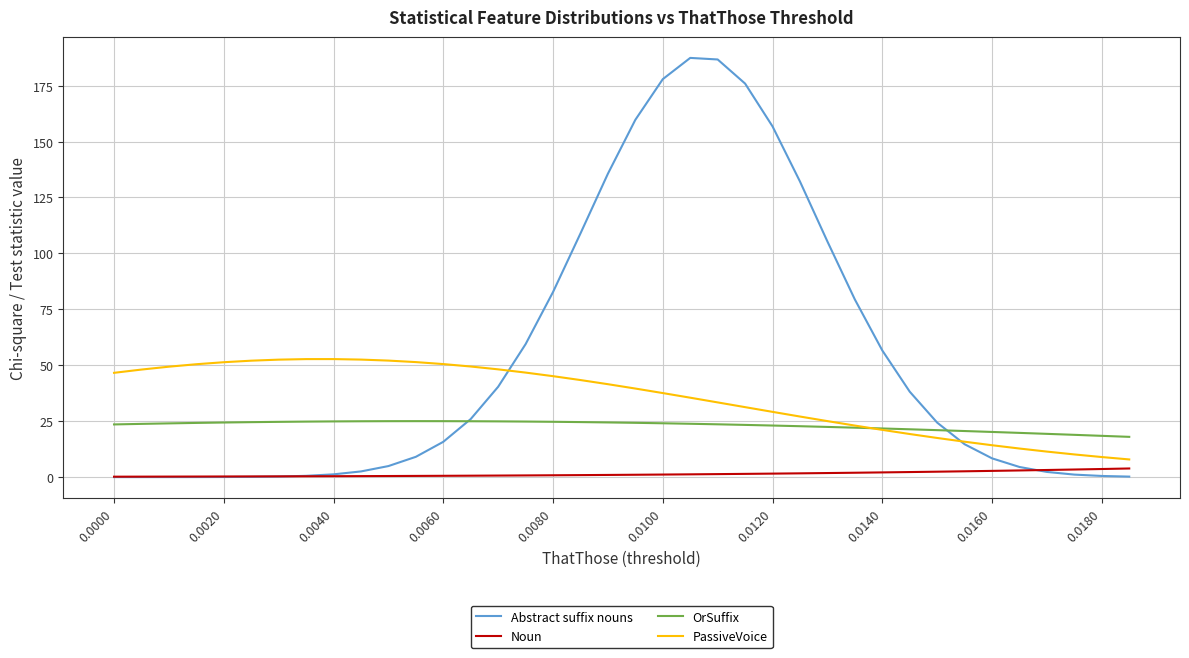

Rank the series by their average value, from lowest to highest.

Noun, OrSuffix, PassiveVoice, Abstract suffix nouns